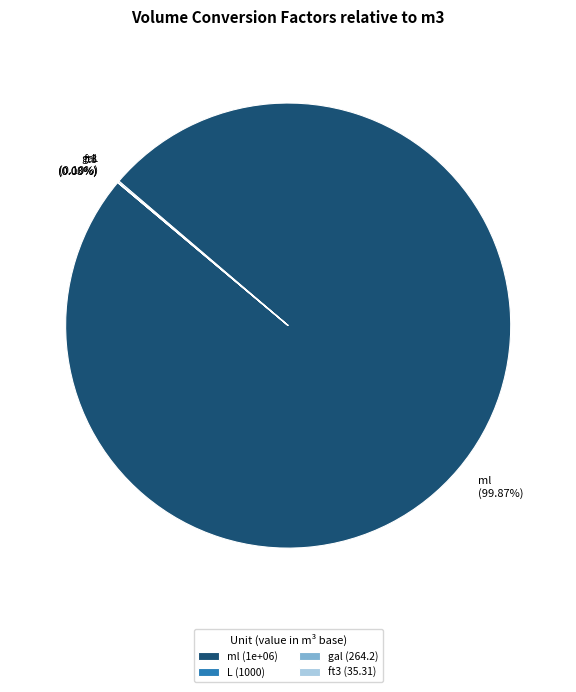

Does ml (99.87%) represent more than half of the total?

Yes